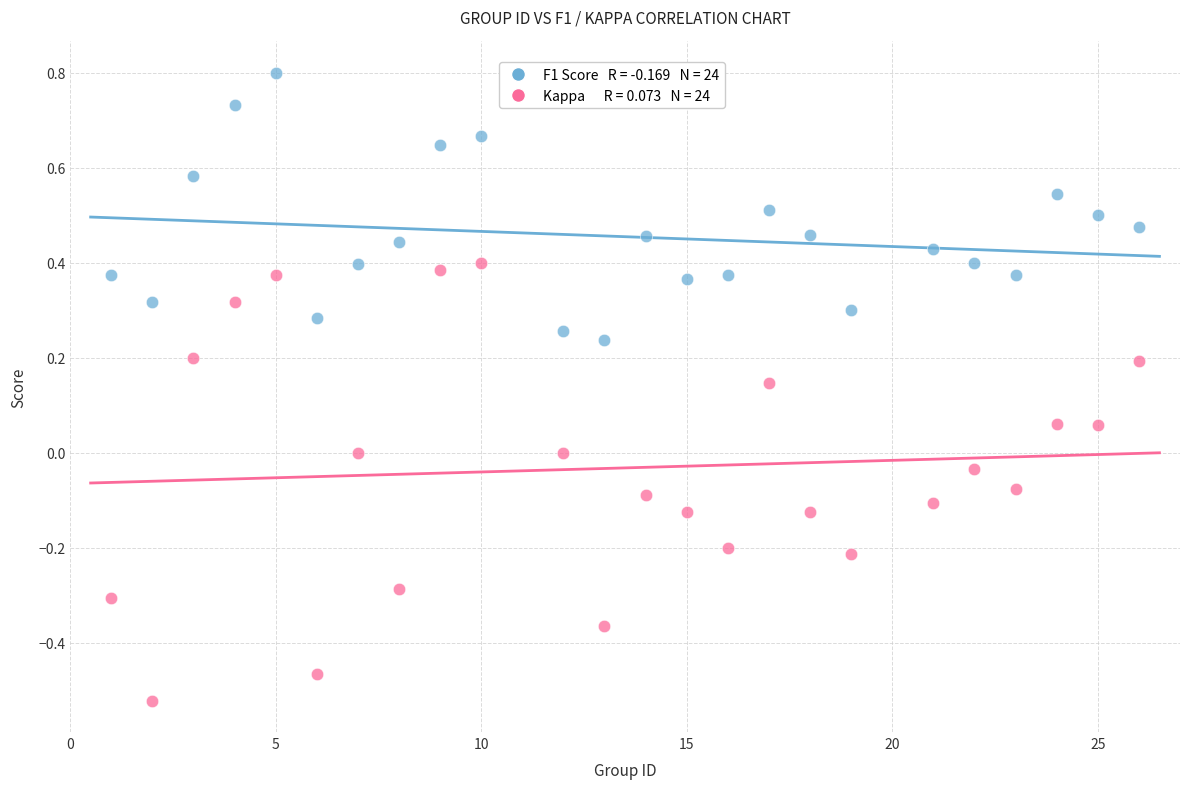

Across all data points, what is the range of Y values (max minus min)?

1.3